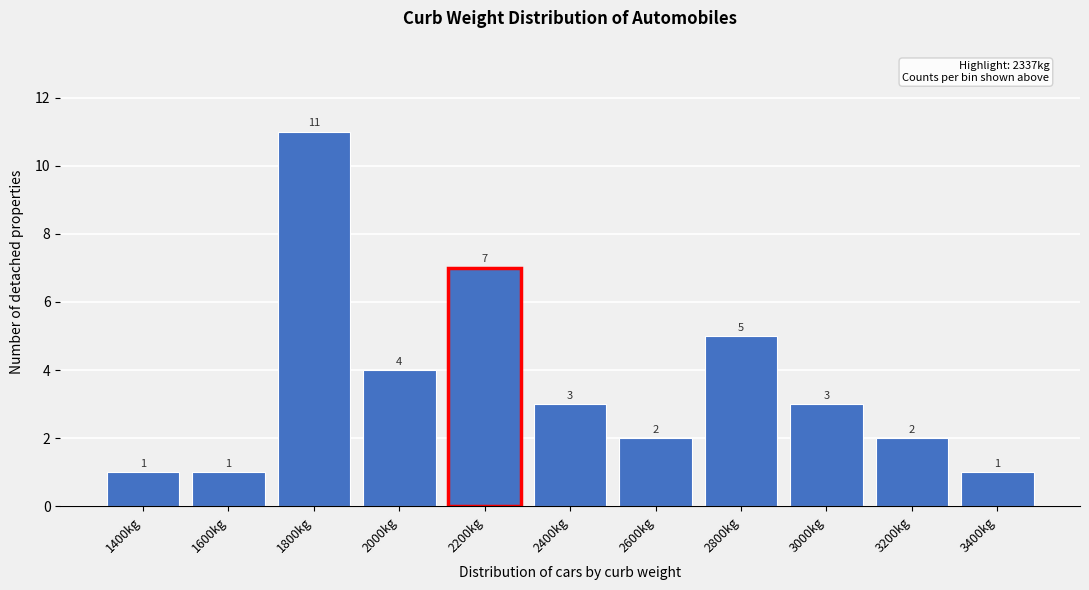

Reading left to right, transcribe all the data shown in this chart.

1400kg=1	1600kg=1	1800kg=11	2000kg=4	2200kg=7	2400kg=3	2600kg=2	2800kg=5	3000kg=3	3200kg=2	3400kg=1